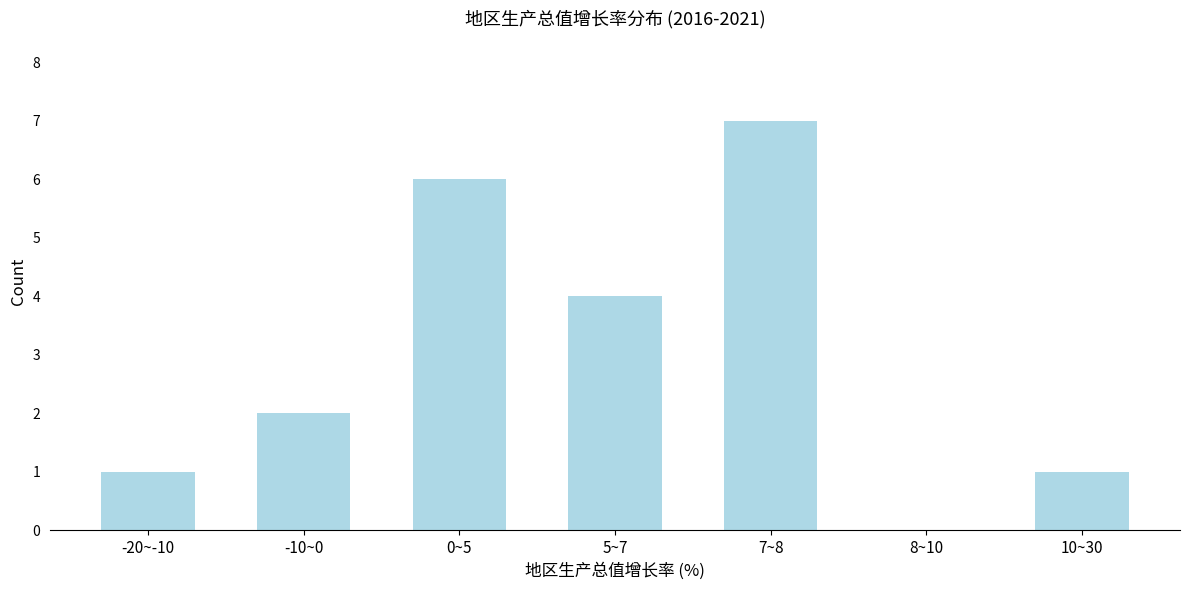

Reading left to right, what are all the values shown in this chart?

-20~-10=1	-10~0=2	0~5=6	5~7=4	7~8=7	8~10=0	10~30=1